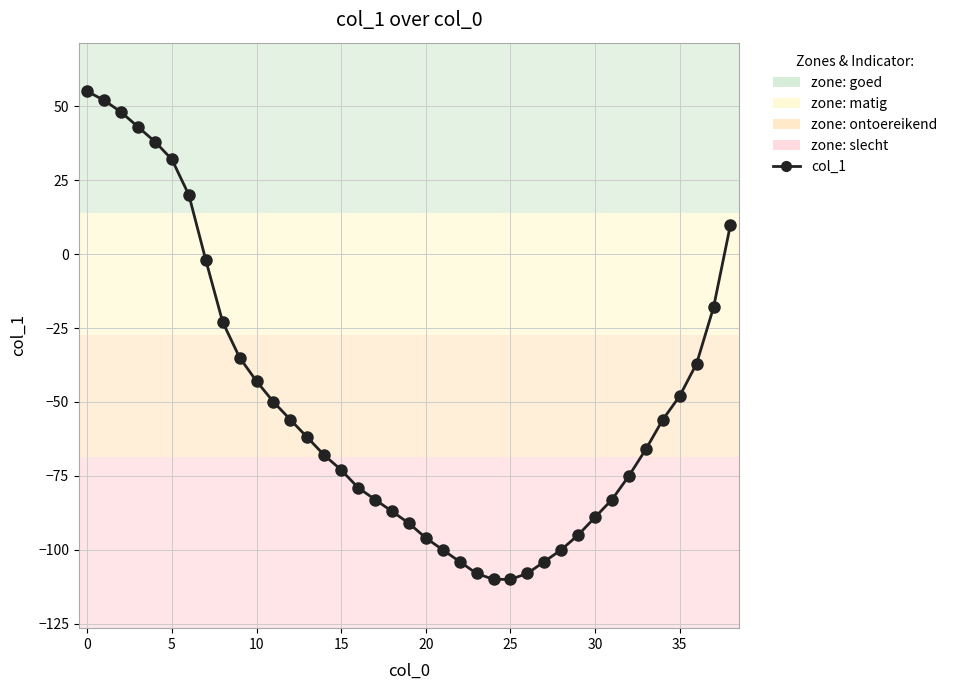

How many lines are shown in the chart?

1